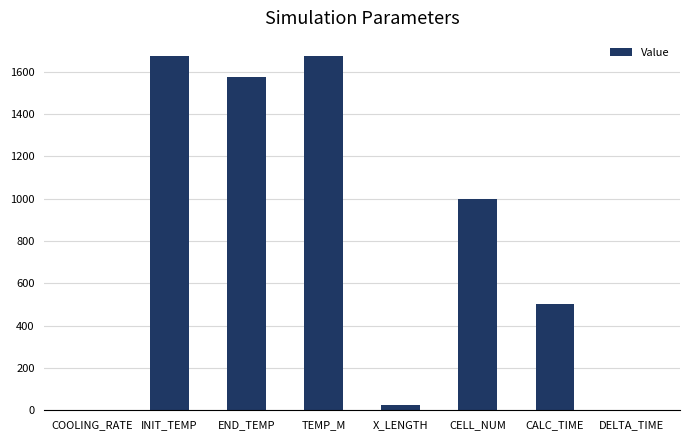

At which label is the value closest to 837?

CELL_NUM